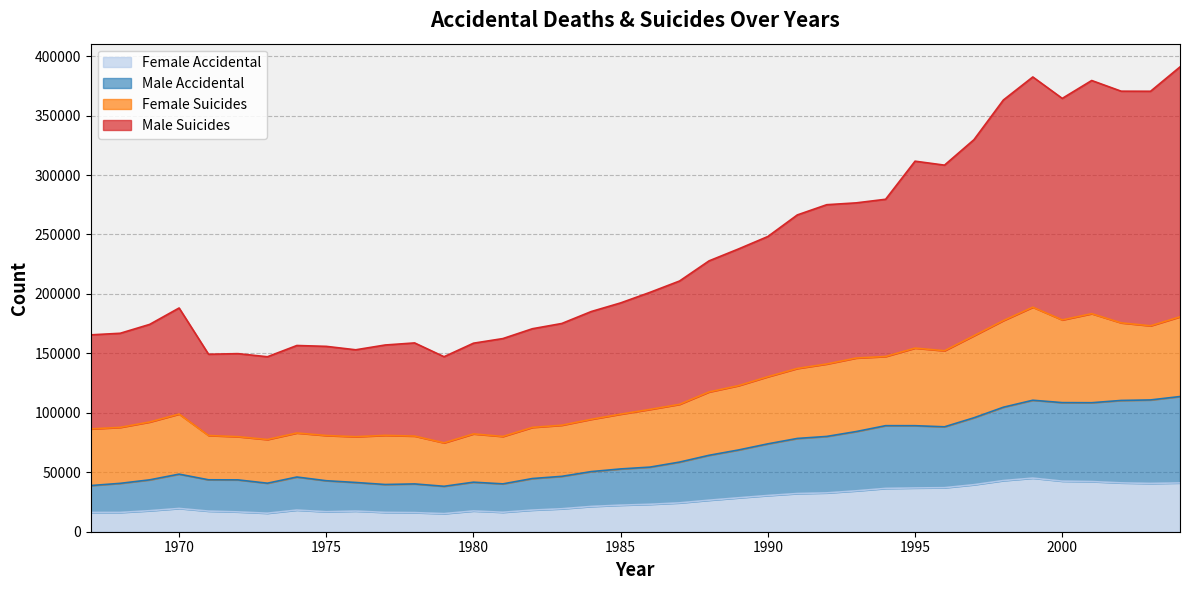

How many interior local valleys does the Male Accidental series have?

6